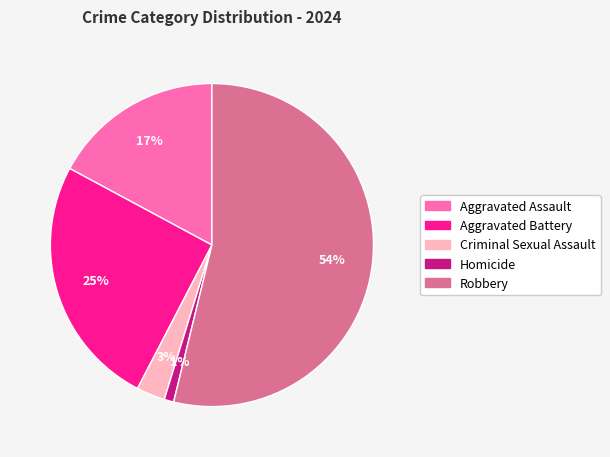

To the nearest percent, what is the average slice percentage?

20%